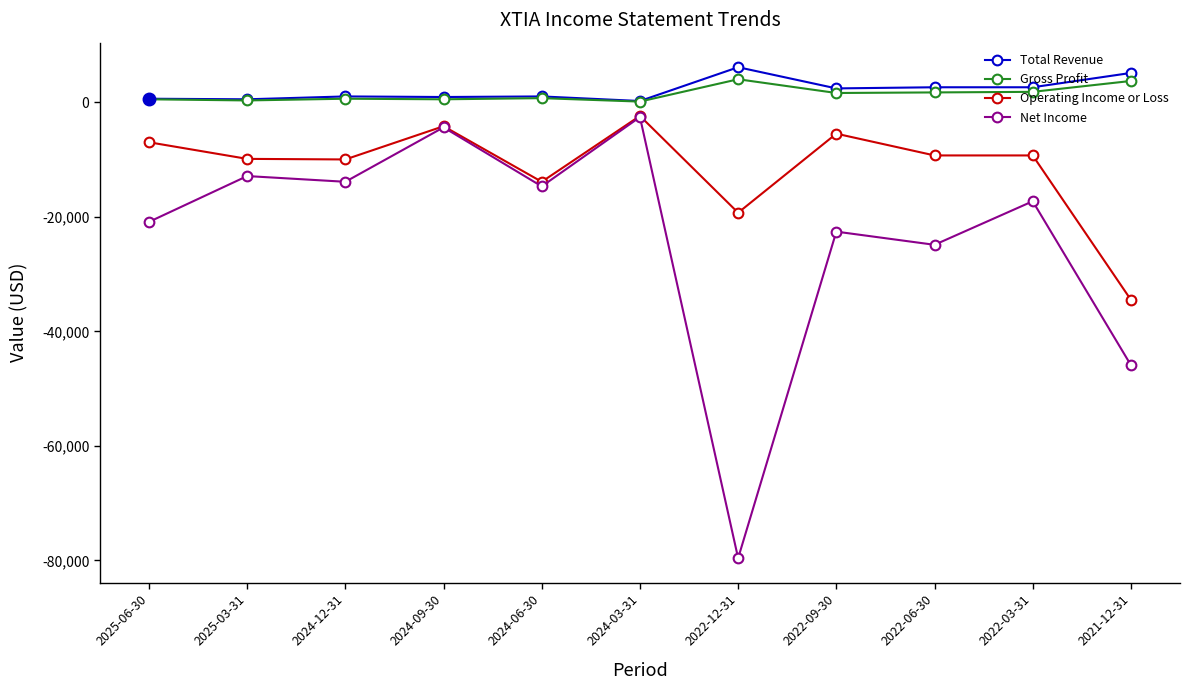

Where is the first local maximum for Operating Income or Loss?

2024-09-30